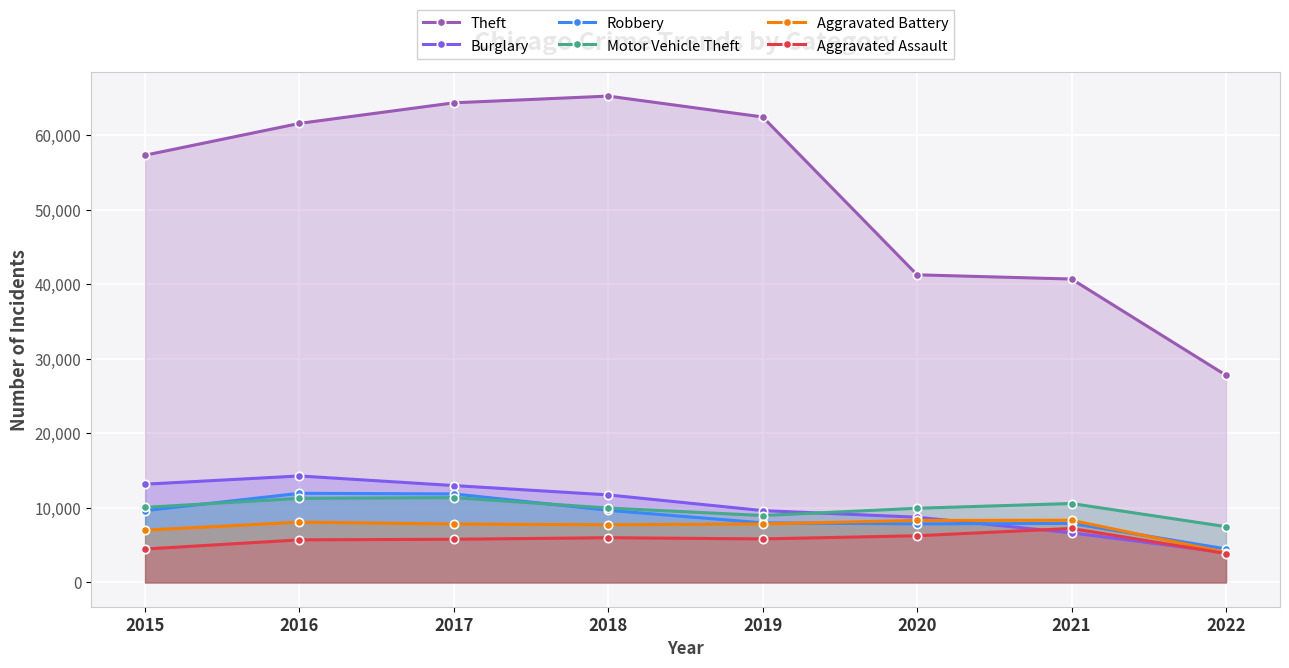

How many lines are shown in the chart?

6